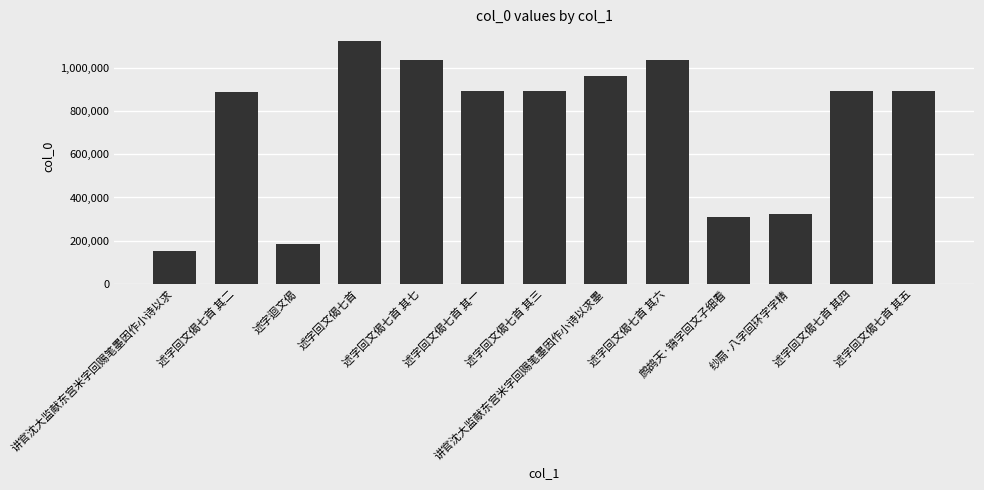

Count the number of categories in the chart.

13